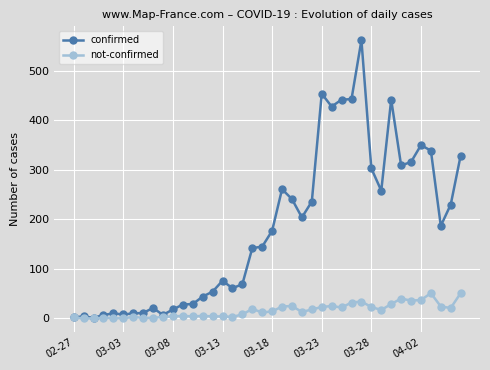

How many lines are shown in the chart?

2